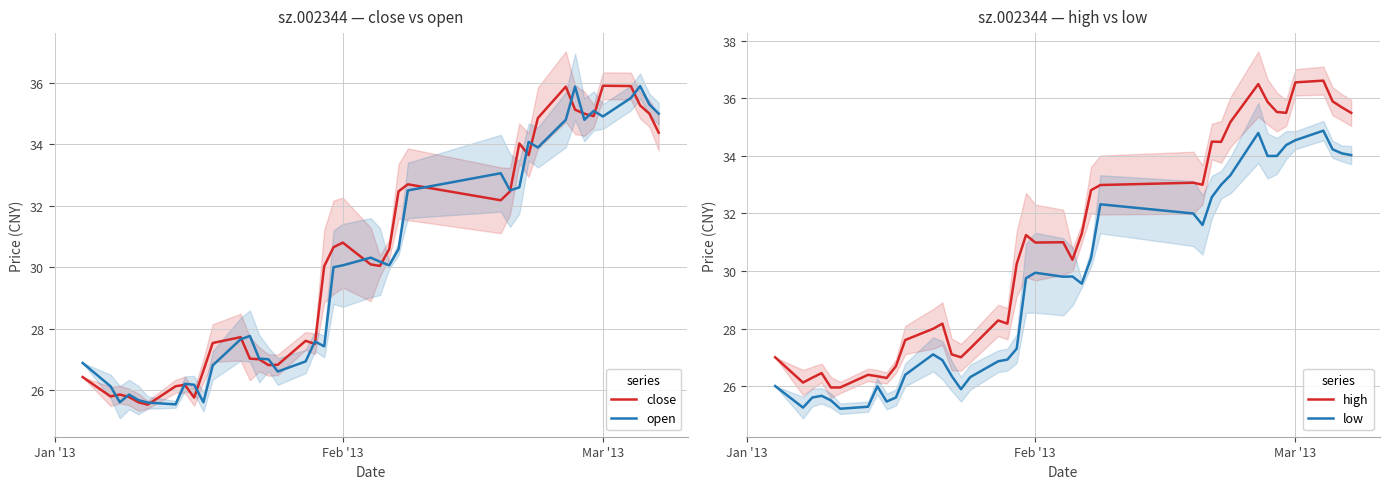

What is the highest value of the high series?

36.6